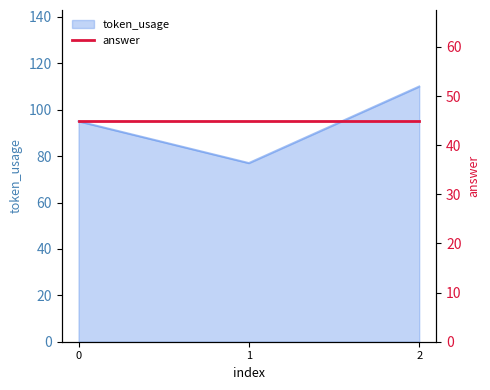

How many categories are shown in the chart?

3